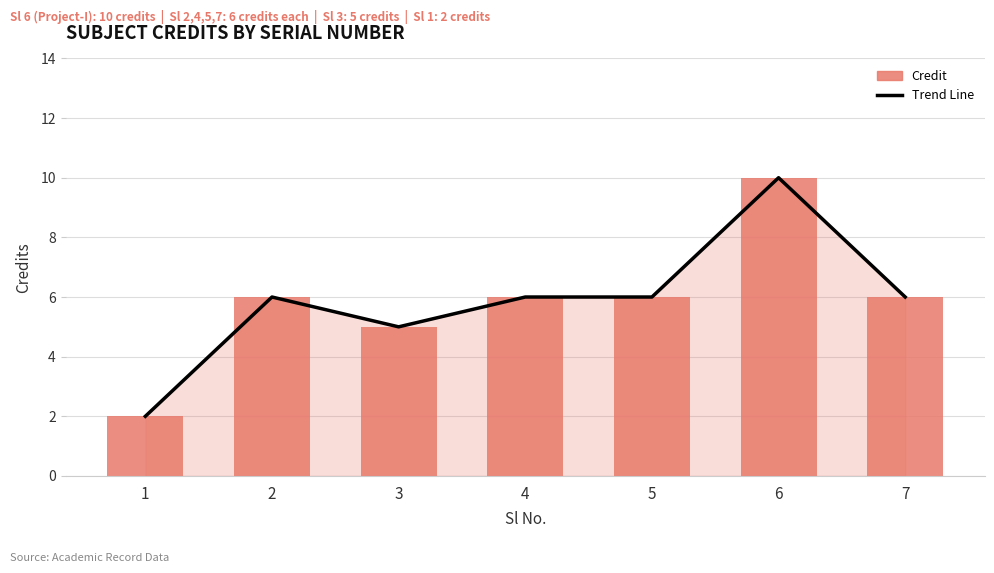

How many Trend Line values are between 5 and 6?

5